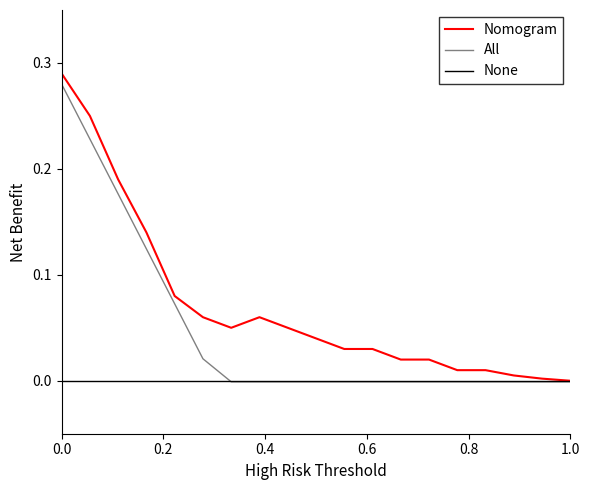

Which series has the largest total across all categories?

Nomogram